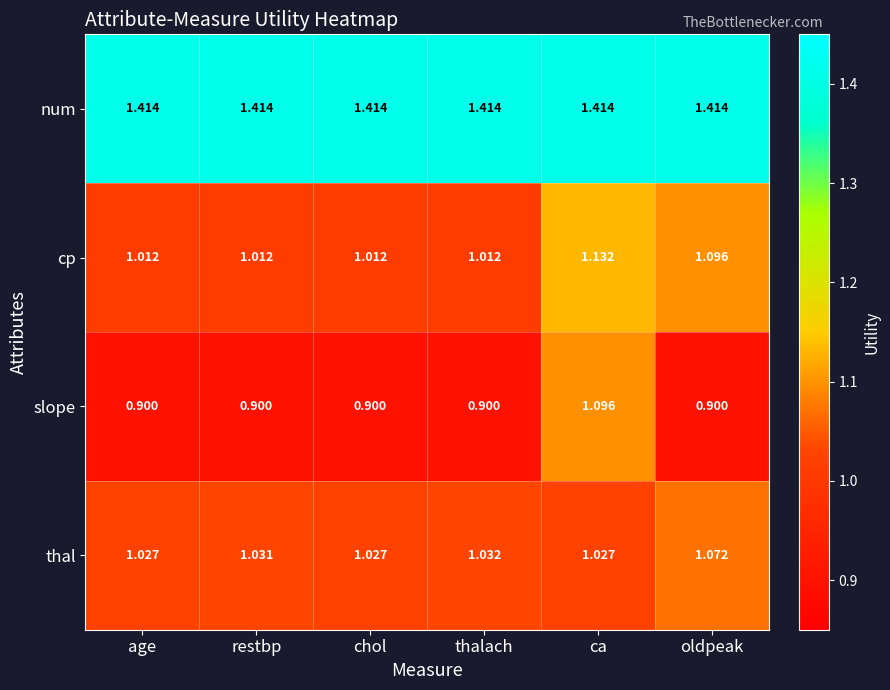

Rank the series by their maximum value, from highest to lowest.

num, cp, slope, thal